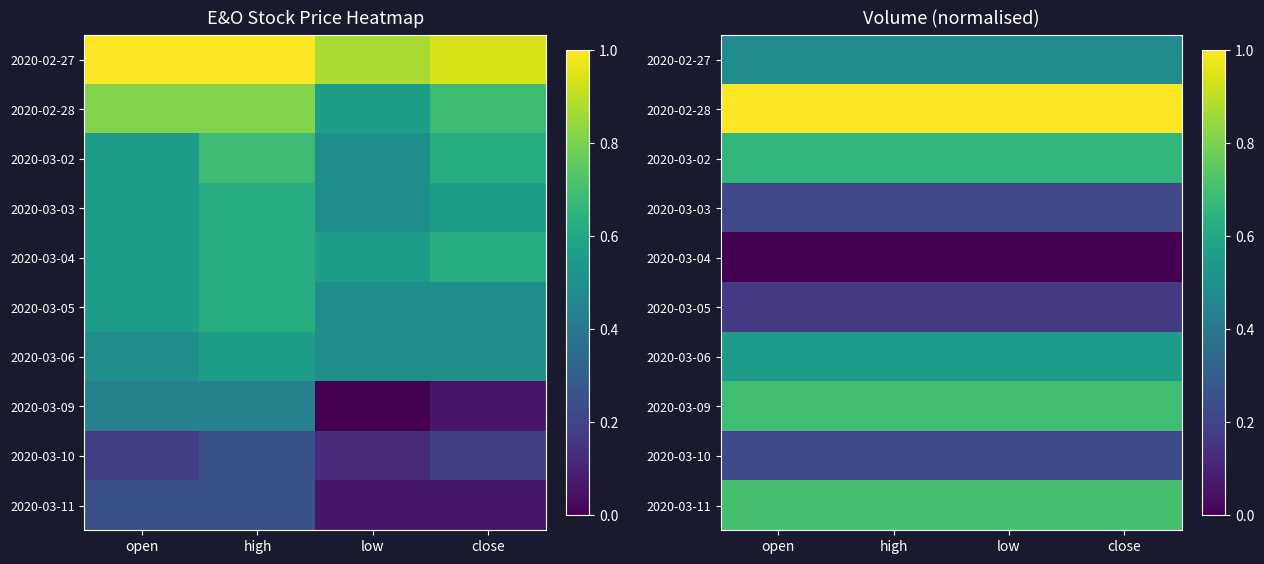

Is it true that 2020-03-06 equals 0.3 at open?

False